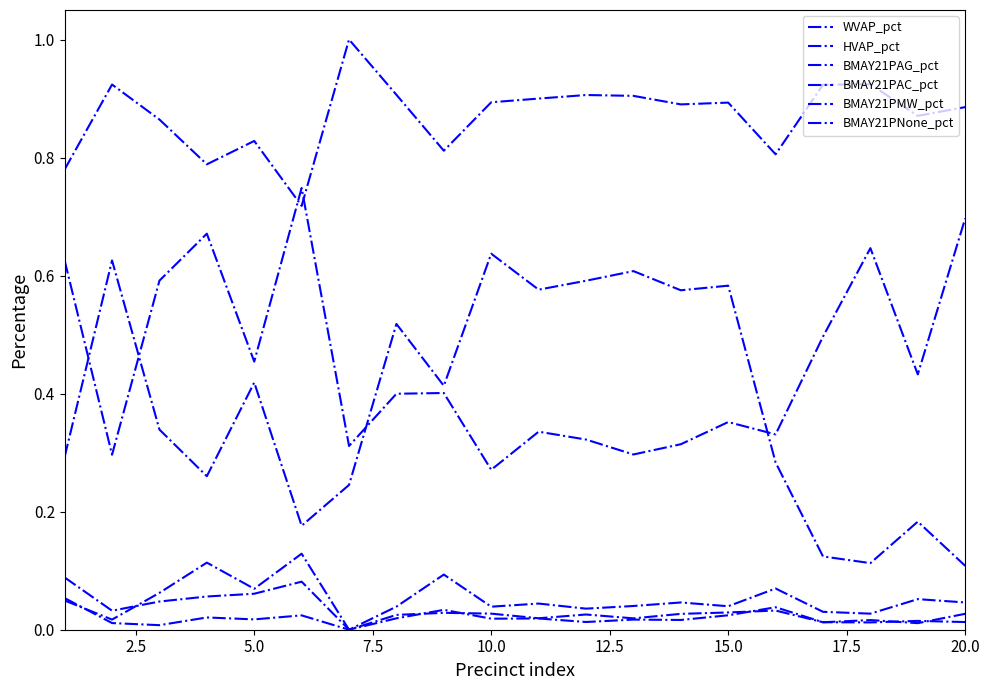

How many lines are shown in the chart?

6